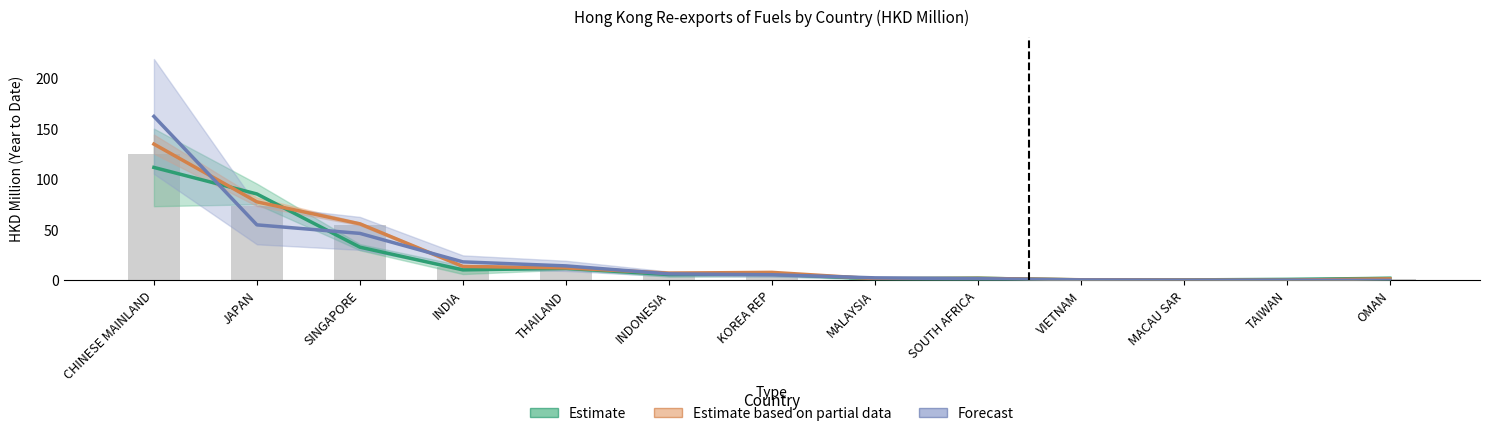

The Estimate series shows 54.0 at SINGAPORE. True or false?

False